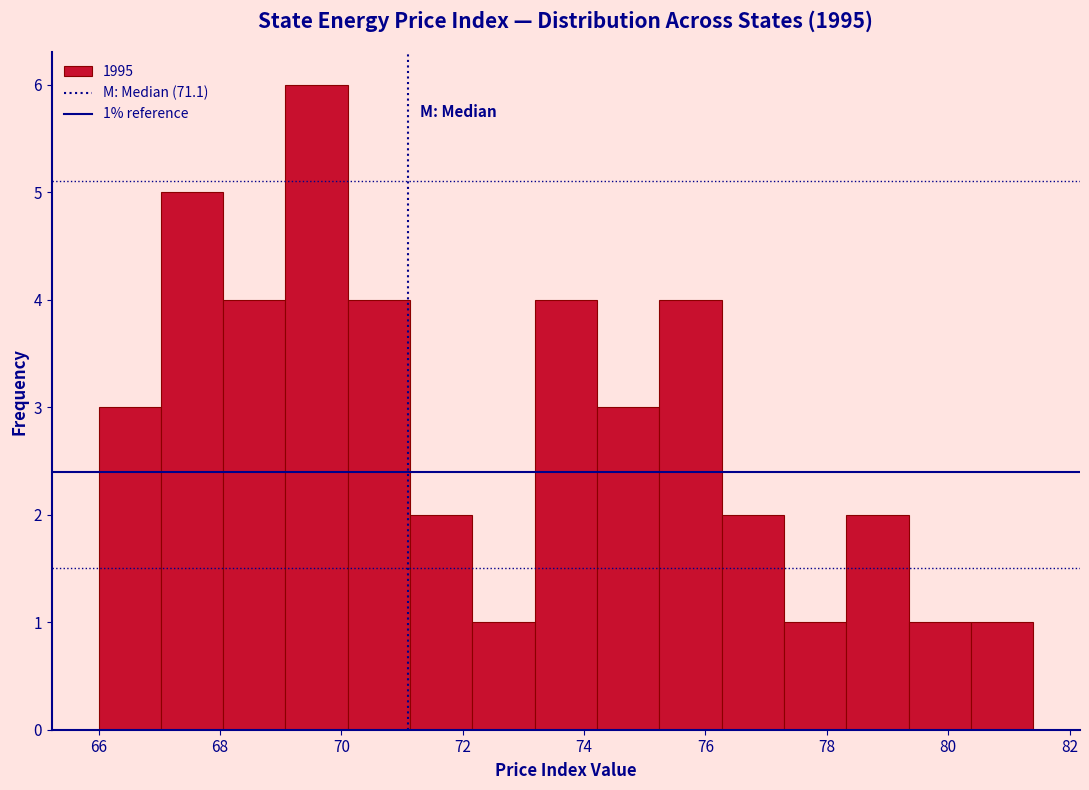

Which range on the x-axis has the tallest bar?

69.0 to 70.2